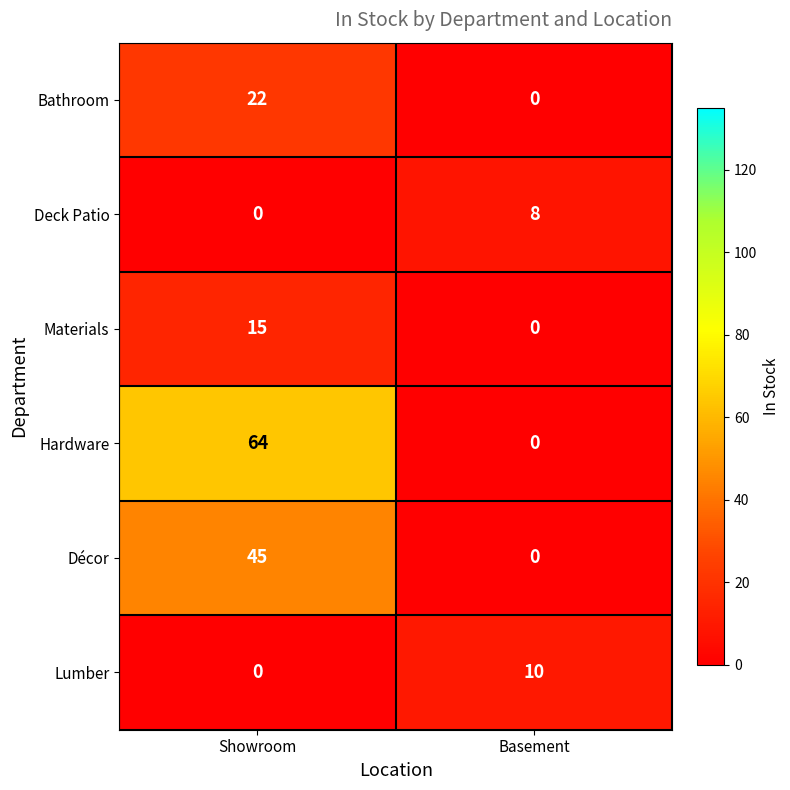

What is the difference between the Décor values at Showroom and Basement?

45